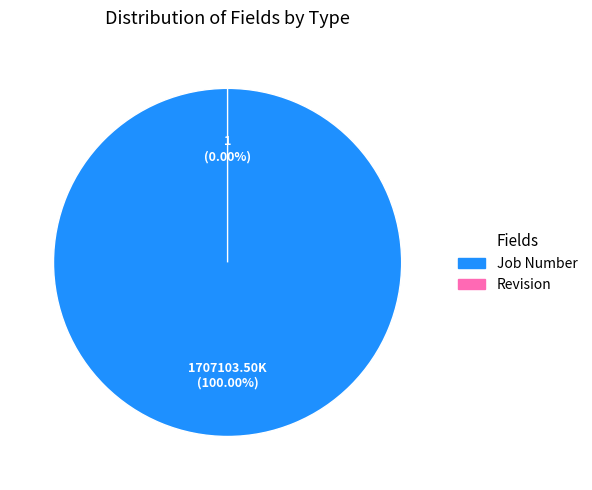

Approximately how many times larger is the value at Job Number compared to Revision?

1707103536.0